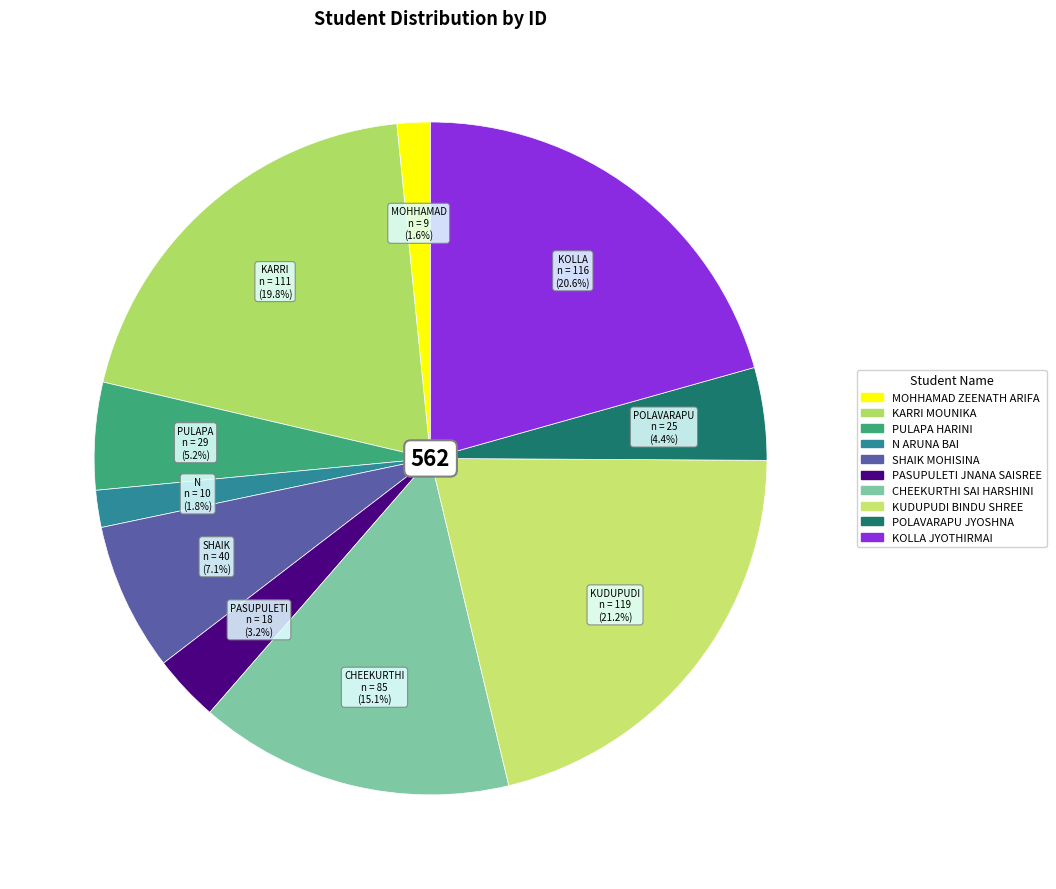

Approximately how many times larger is the value at MOHHAMAD ZEENATH ARIFA compared to POLAVARAPU JYOSHNA?

0.4